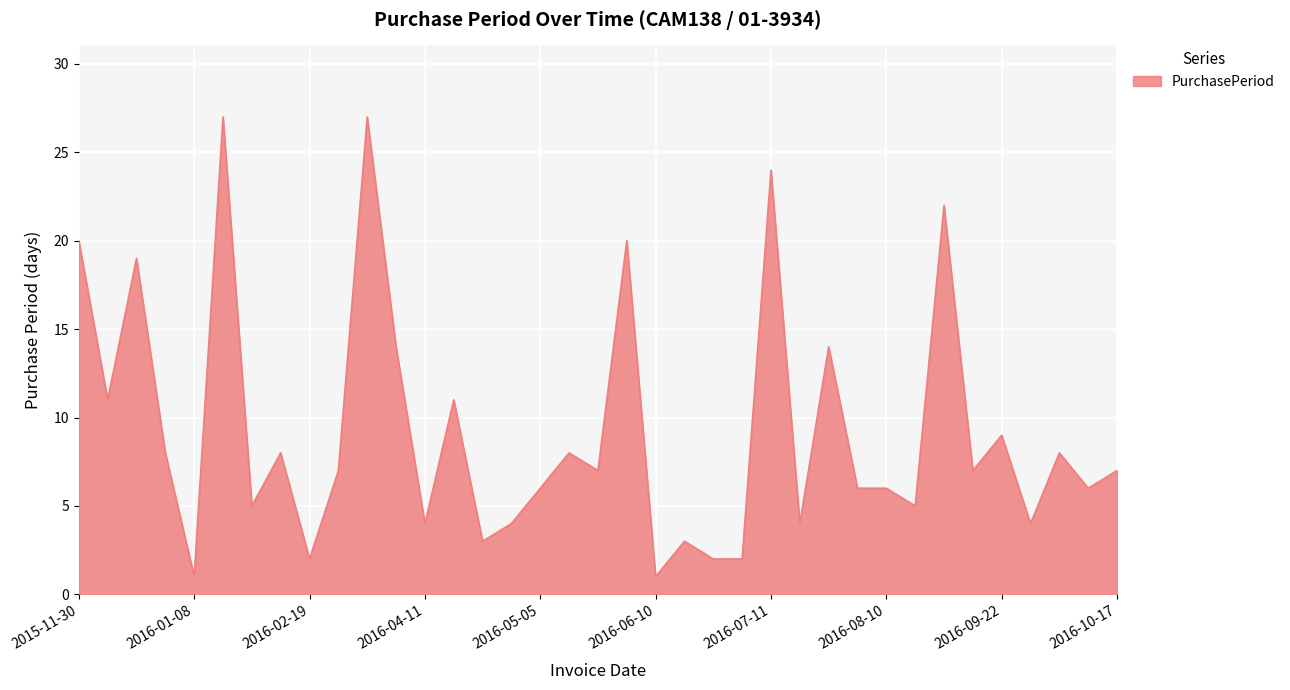

What is the greatest value displayed?

27